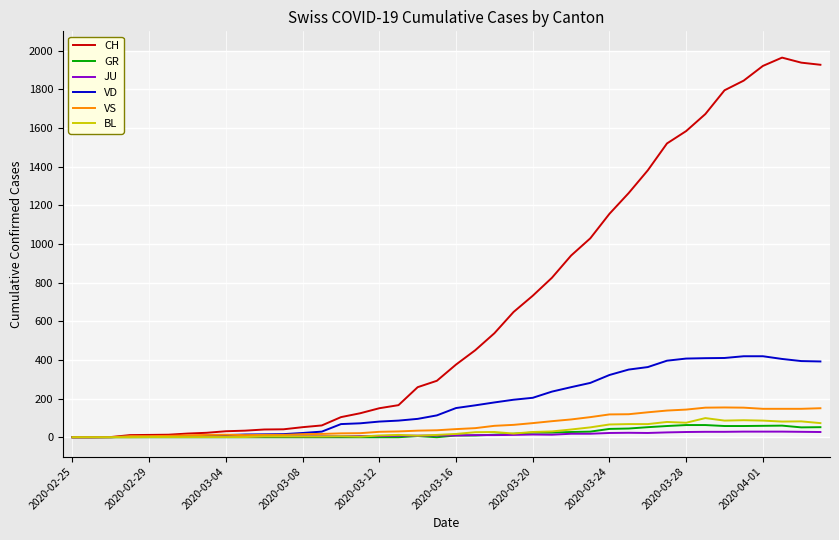

Which series has the largest range (max minus min)?

CH